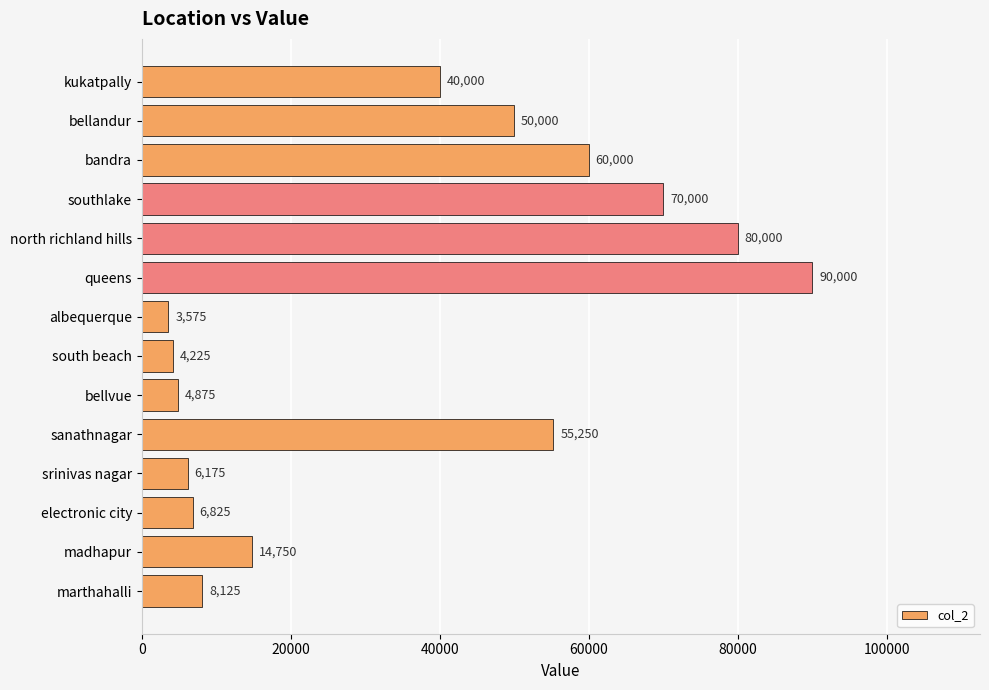

What is the greatest value displayed?

90000